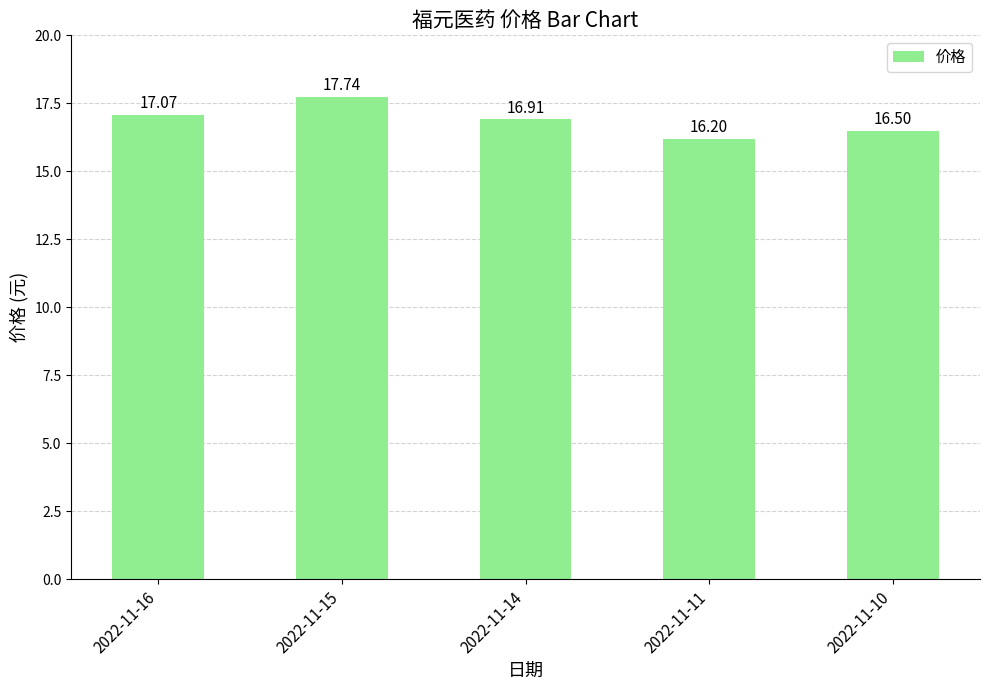

What is the difference between the maximum and minimum values?

1.5